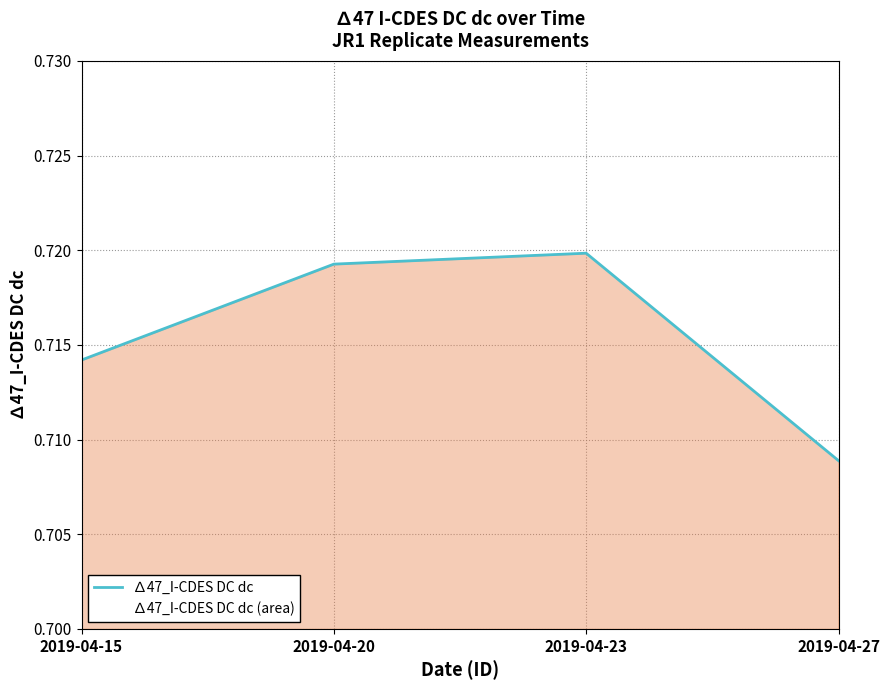

How many values are between 0 and 1?

4